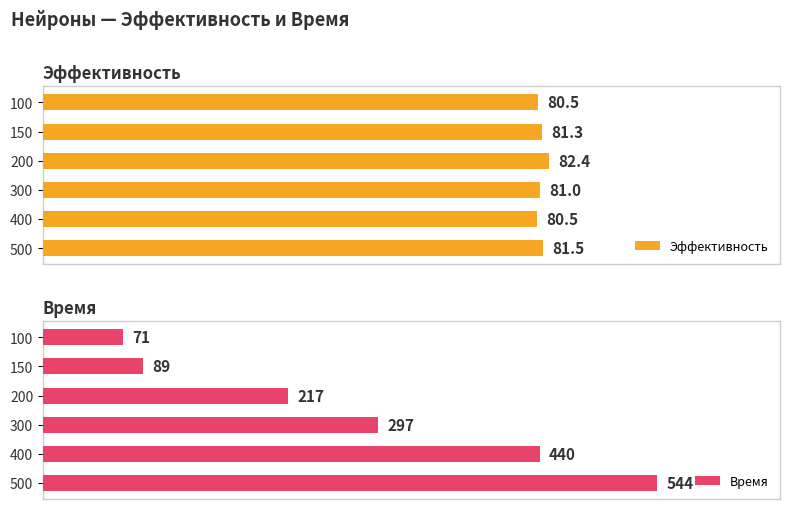

How many bars are there in each group?

2